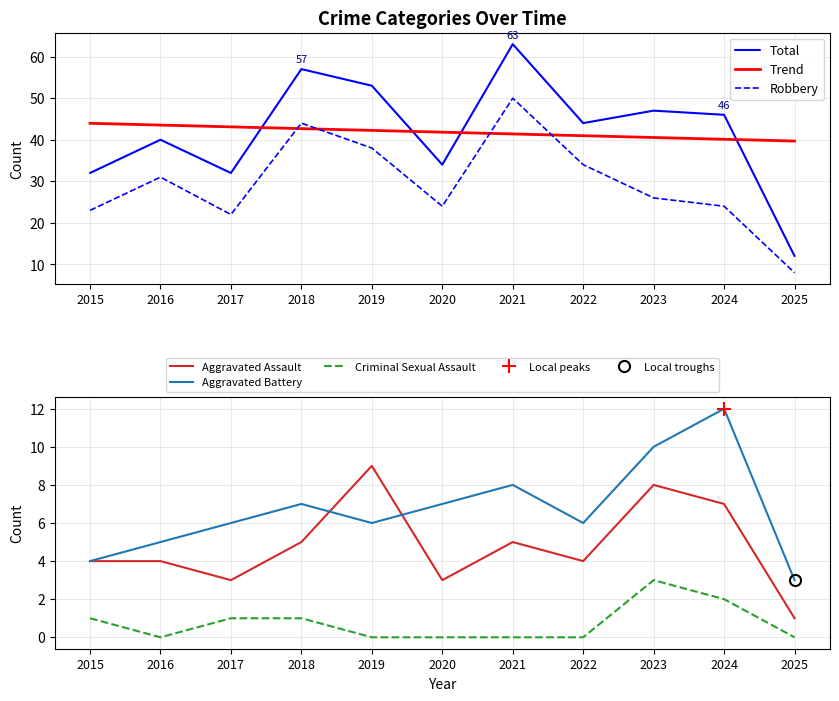

What is the spread (max minus min) of values at 2019?

53.0